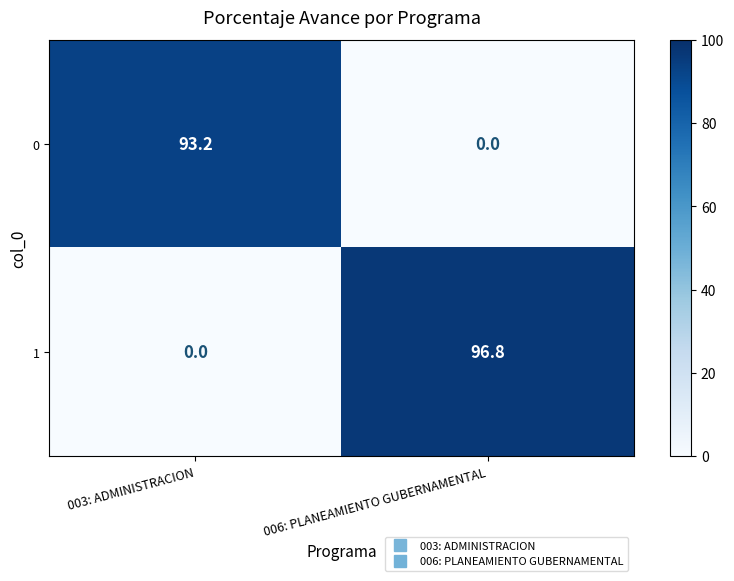

Reading left to right, transcribe all the data shown in this chart.

0: 003: ADMINISTRACION=93.2	006: PLANEAMIENTO GUBERNAMENTAL=0.0
1: 003: ADMINISTRACION=0.0	006: PLANEAMIENTO GUBERNAMENTAL=96.8